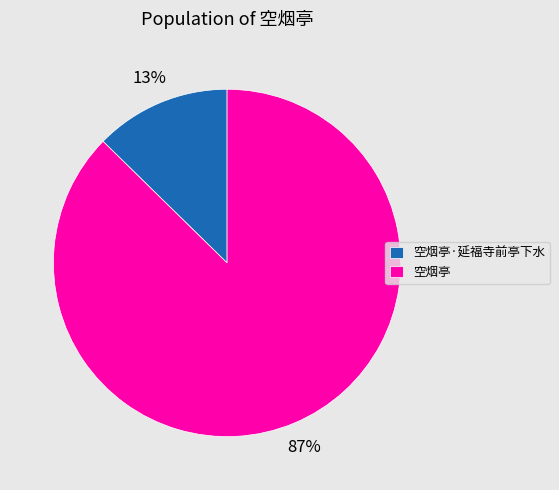

Which category accounts for the majority?

空烟亭